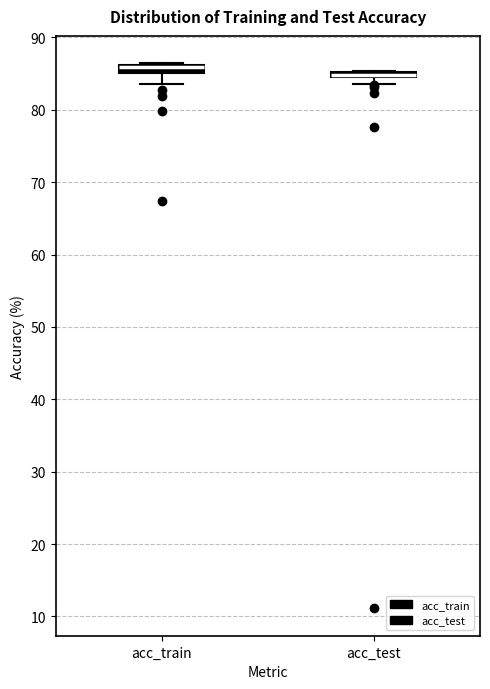

Where does the lower whisker of the box for acc_train end on the y-axis? The values are not printed on the chart, so give them approximately, as read against the axis.

84